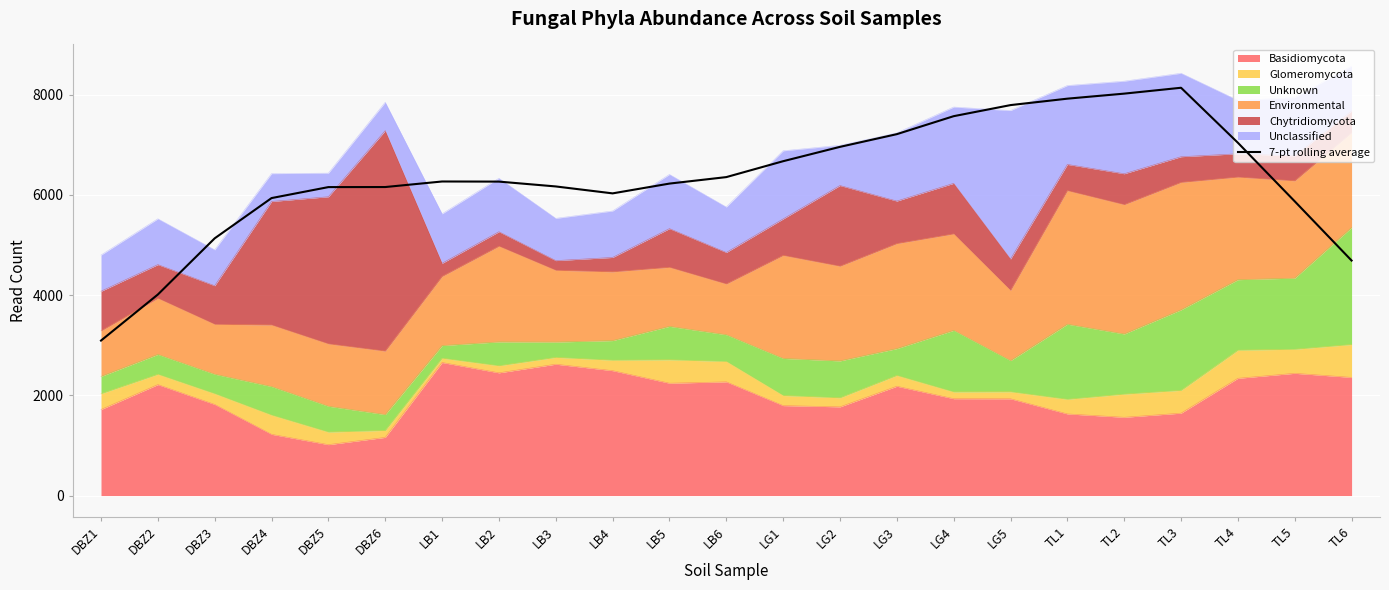

Reading left to right, list all the values displayed in this chart.

DBZ1=3092.3	DBZ2=4011.3	DBZ3=5132.3	DBZ4=5935.3	DBZ5=6154.3	DBZ6=6155.6	LB1=6266.3	LB2=6264.0	LB3=6167.4	LB4=6029.1	LB5=6224.4	LB6=6353.7	LG1=6671.0	LG2=6957.3	LG3=7210.7	LG4=7569.4	LG5=7790.4	TL1=7918.7	TL2=8019.3	TL3=8136.4	TL4=7039.0	TL5=5870.3	TL6=4689.1